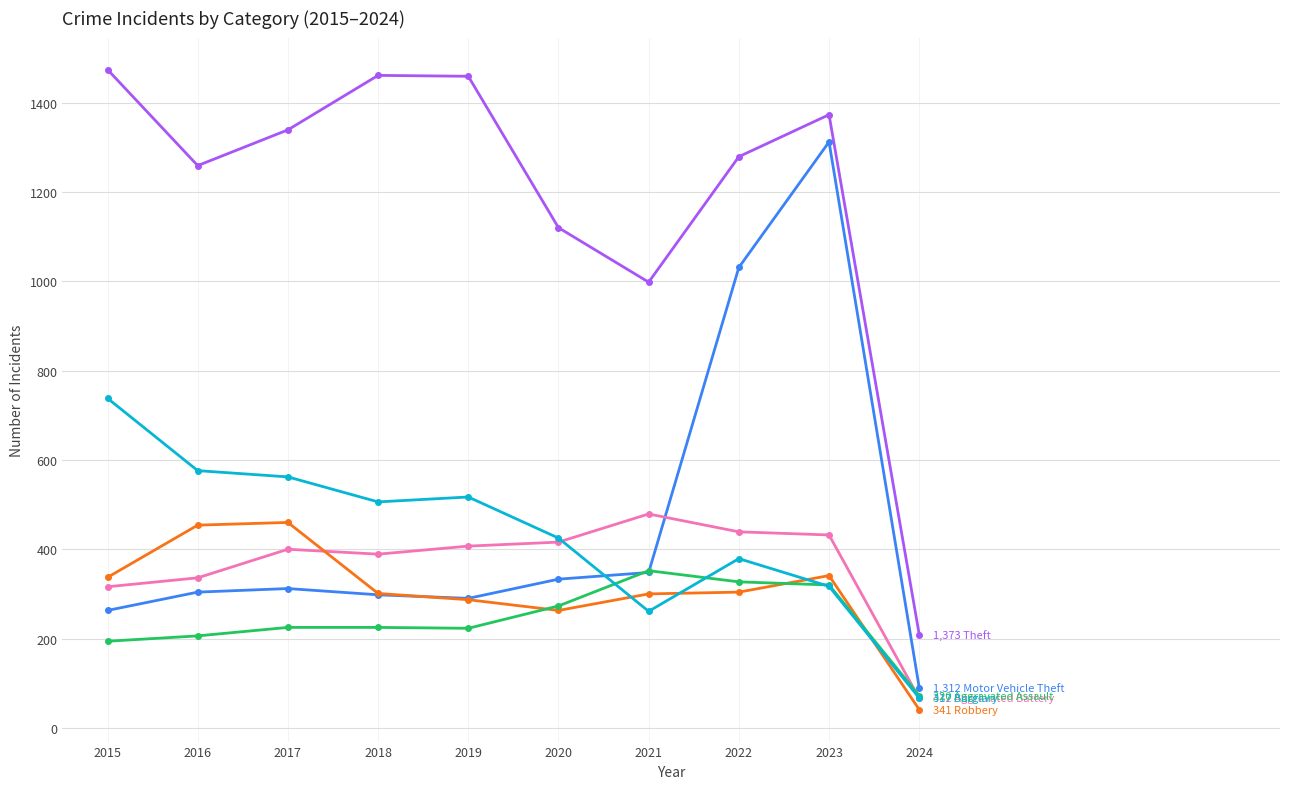

What is the maximum value shown in the chart?

1474